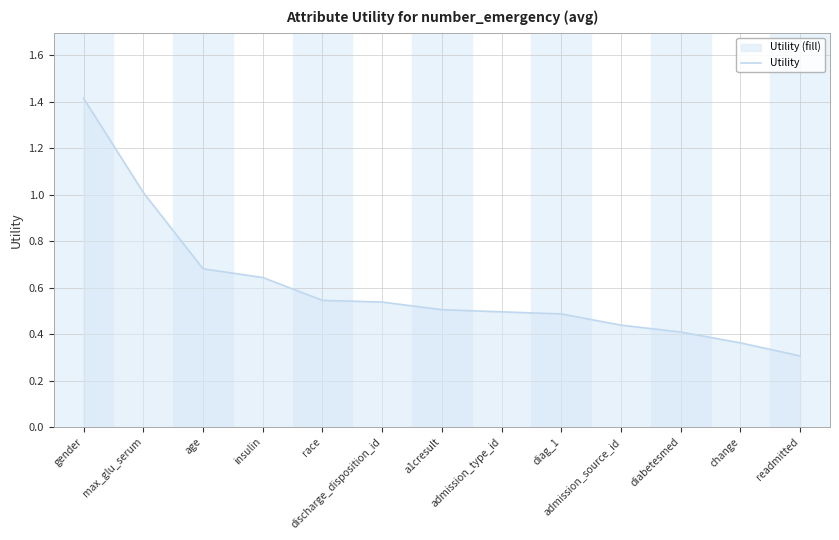

True or false: the data shows 0.4 at admission_source_id.

True